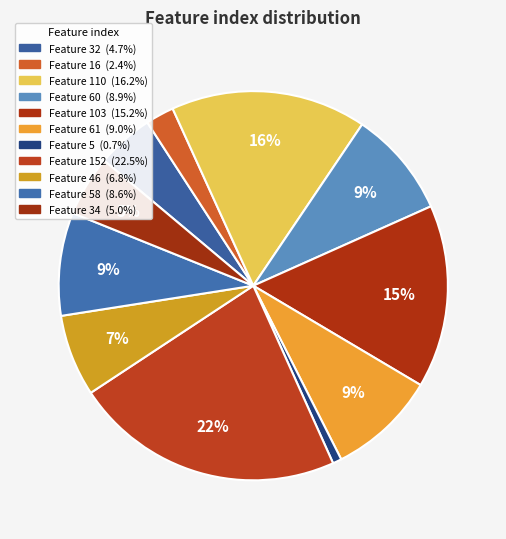

How many segments does this pie chart have?

11